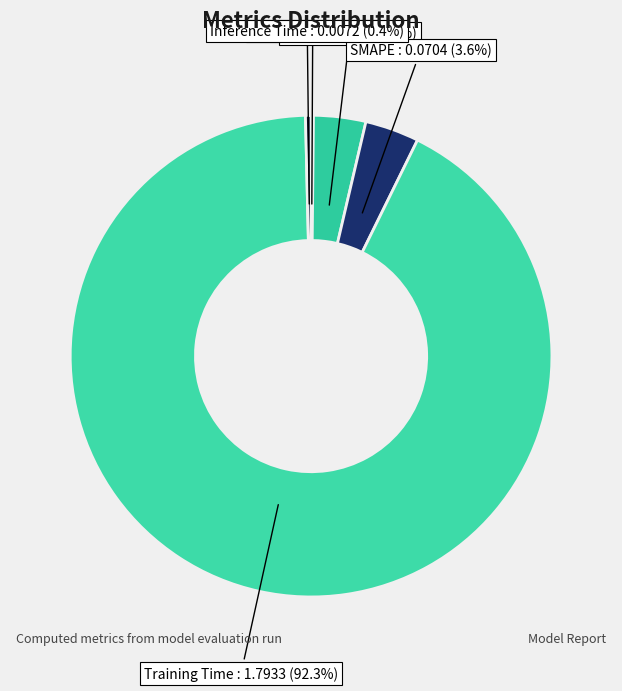

To the nearest percent, what is the combined percentage of MAPE and SMAPE?

7%